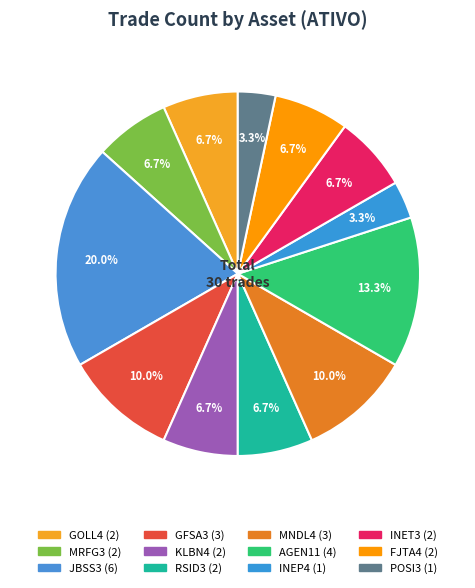

What is the total percentage of MRFG3 and INEP4?

10.0%